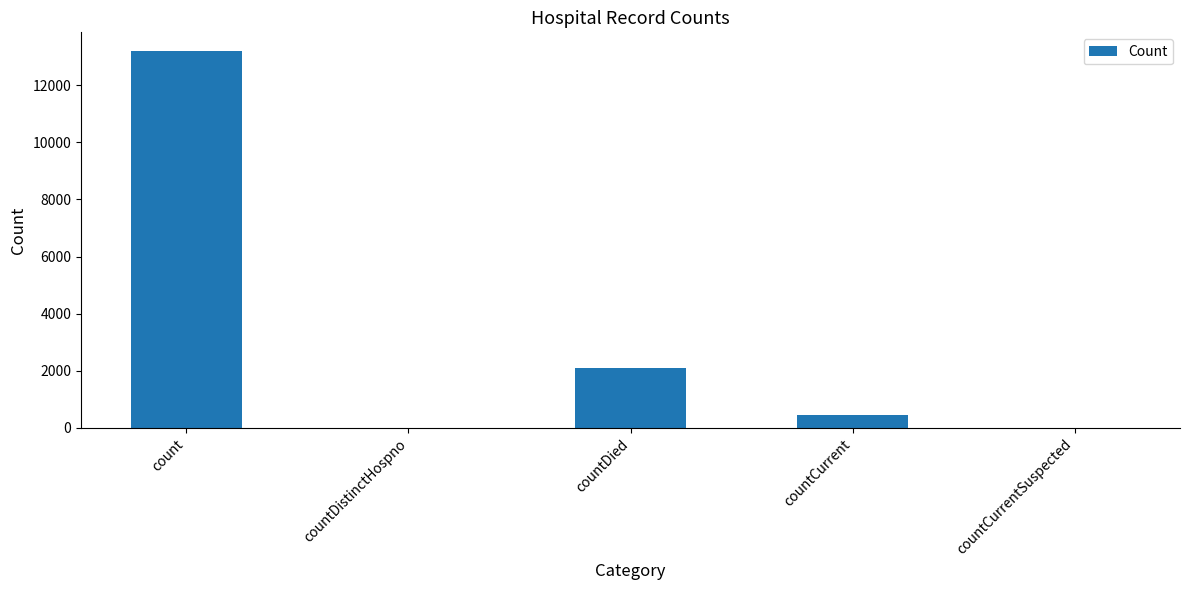

What is the sum of all values?

15720